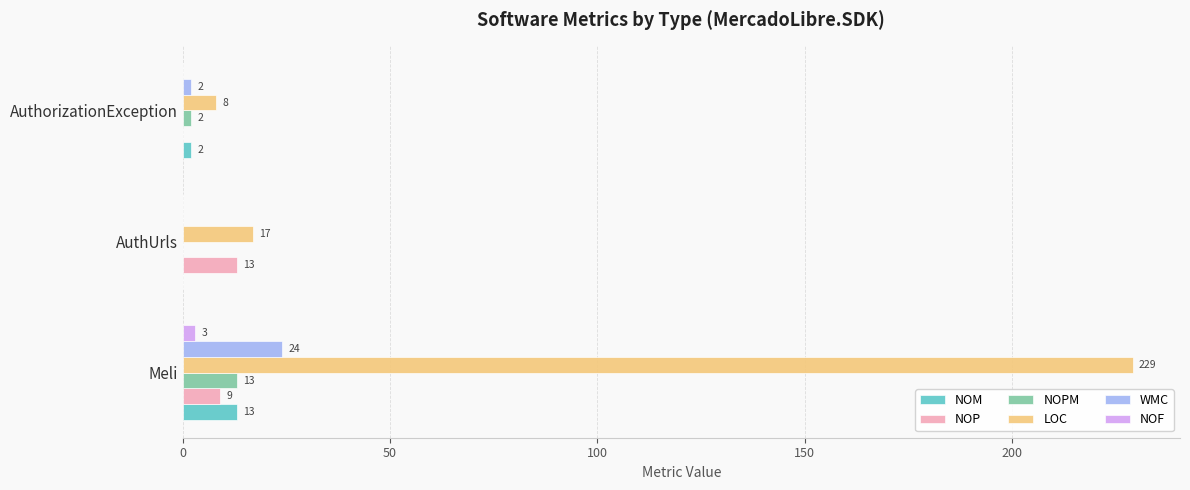

Is it true that NOPM equals 2 at AuthorizationException?

True